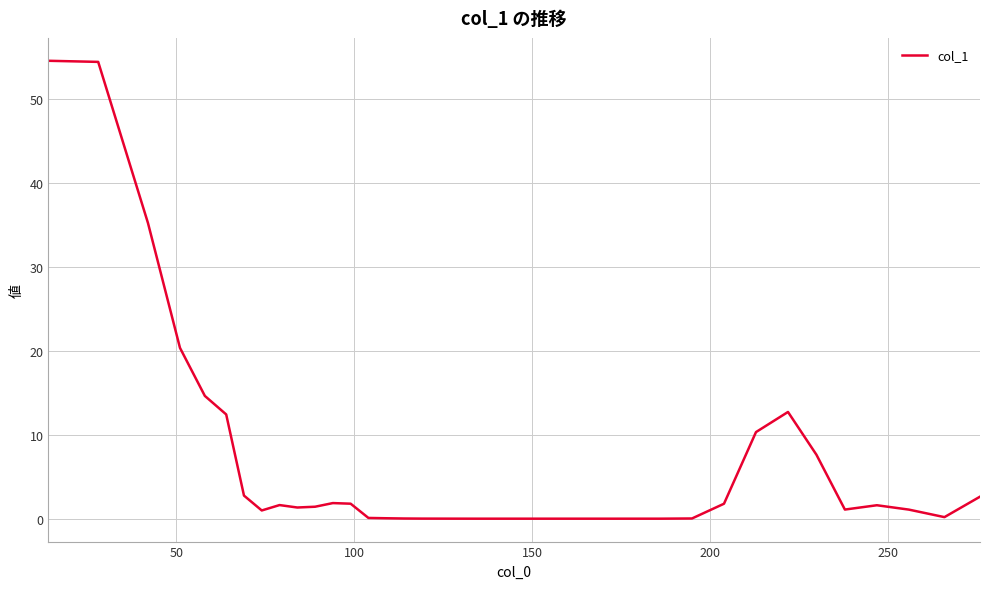

Does the chart display data point markers on the line(s)?

No